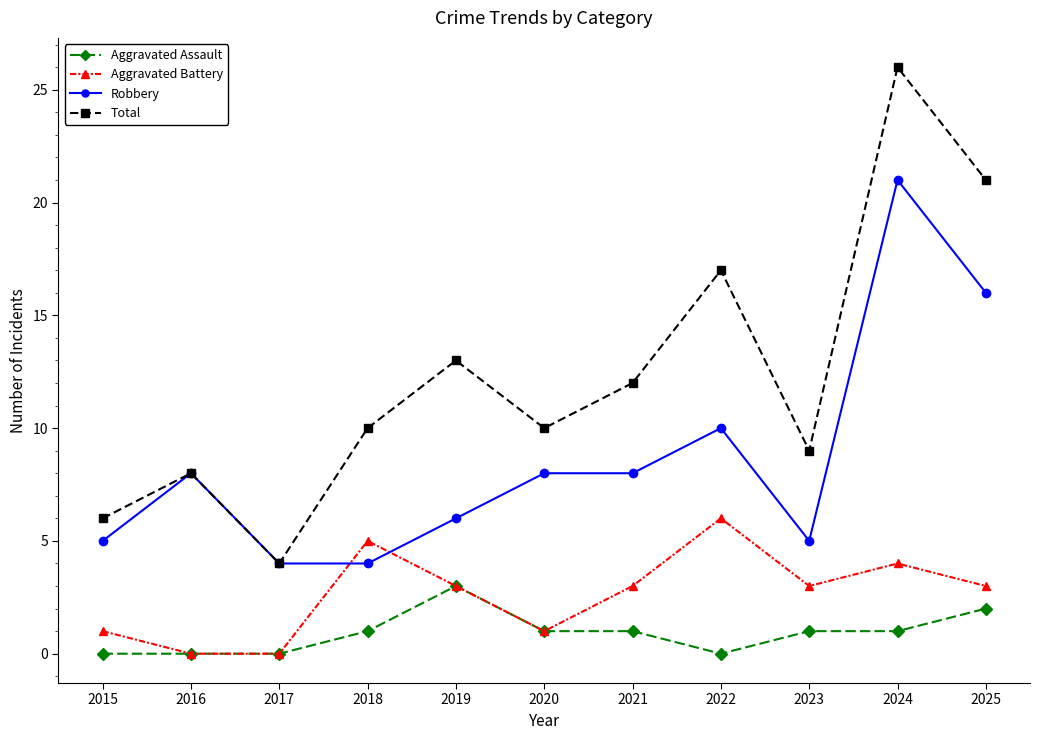

How many interior local valleys does the Total series have?

3